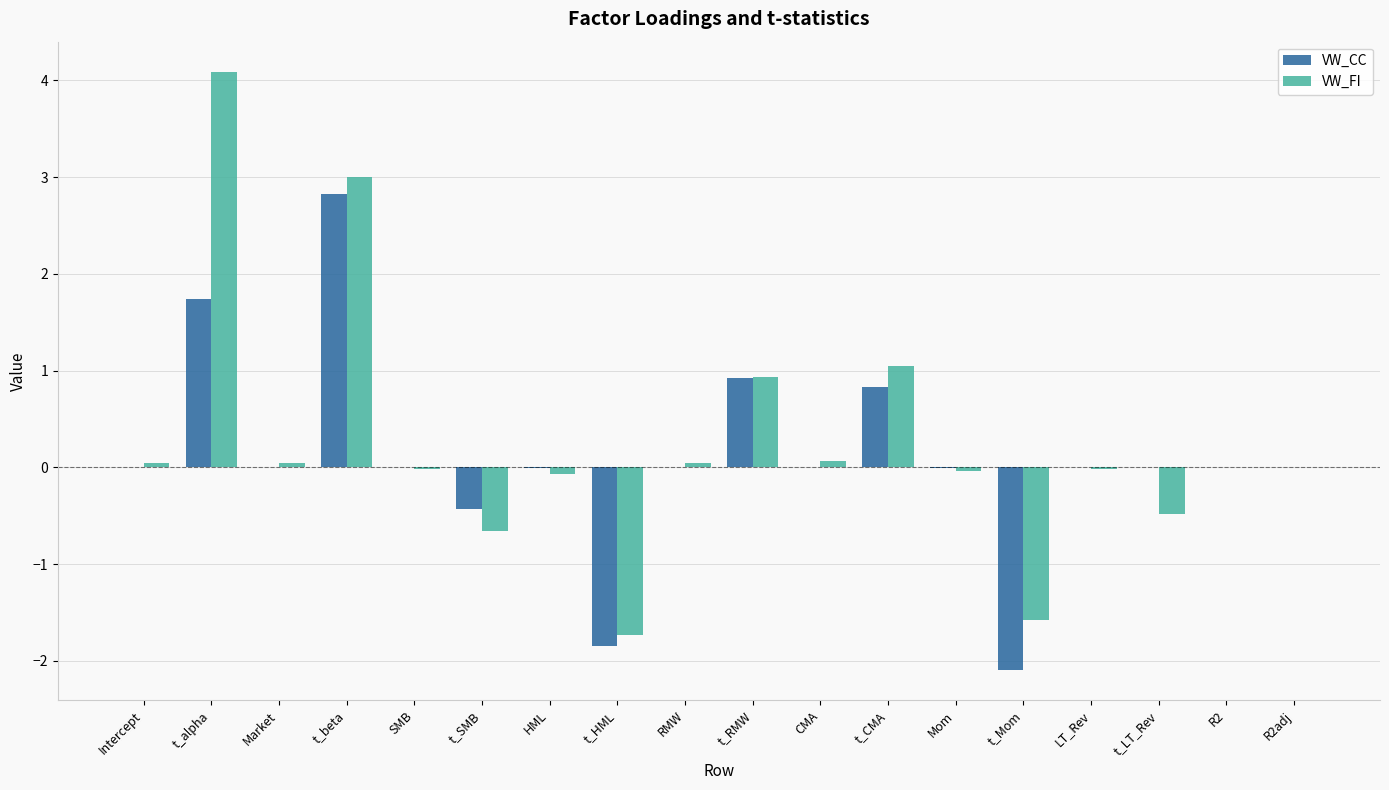

Between t_beta and LT_Rev, which series saw the biggest shift?

VW_FI